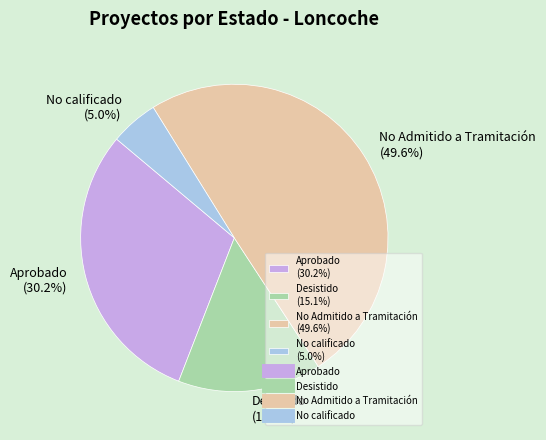

What is the smallest slice in the pie chart?

No calificado (5.0%)